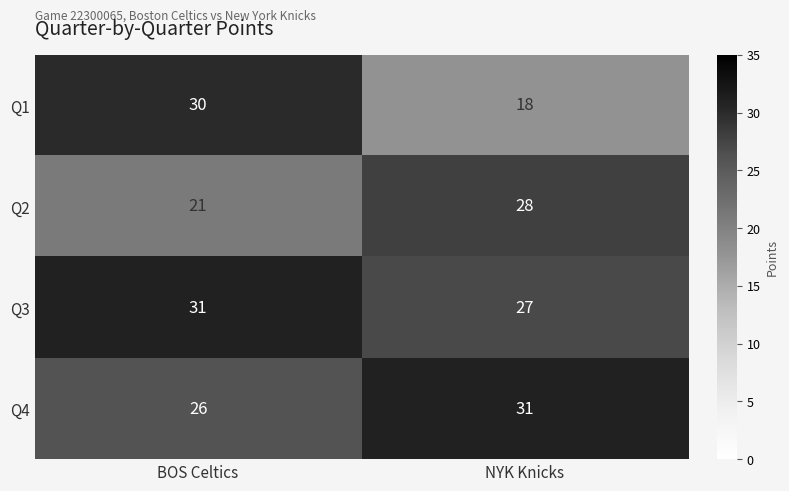

What is the difference between the Q2 values at NYK Knicks and BOS Celtics?

7